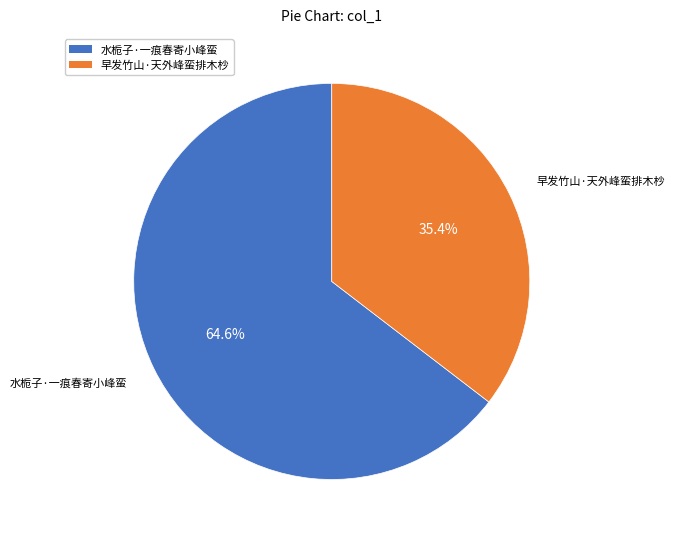

Count the number of slices in the pie.

2